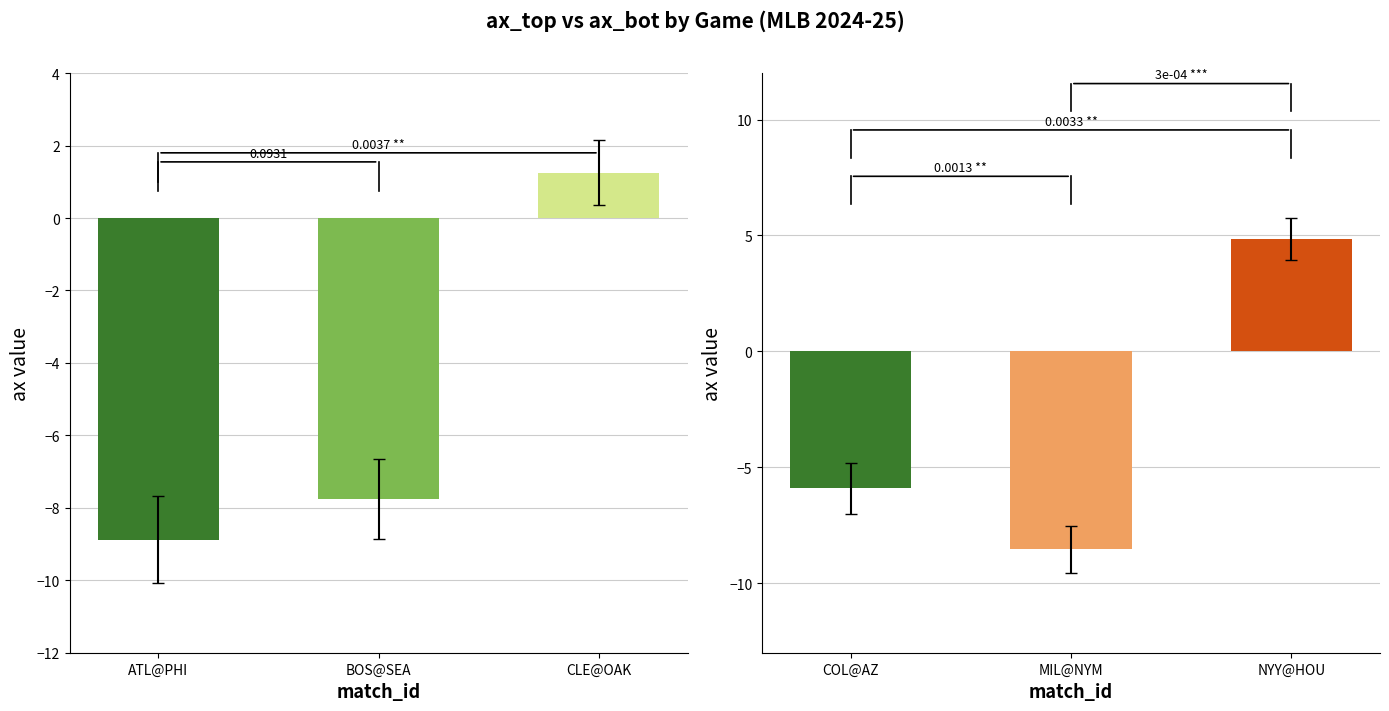

Rank the series by their maximum value, from highest to lowest.

ax_bot, ax_top